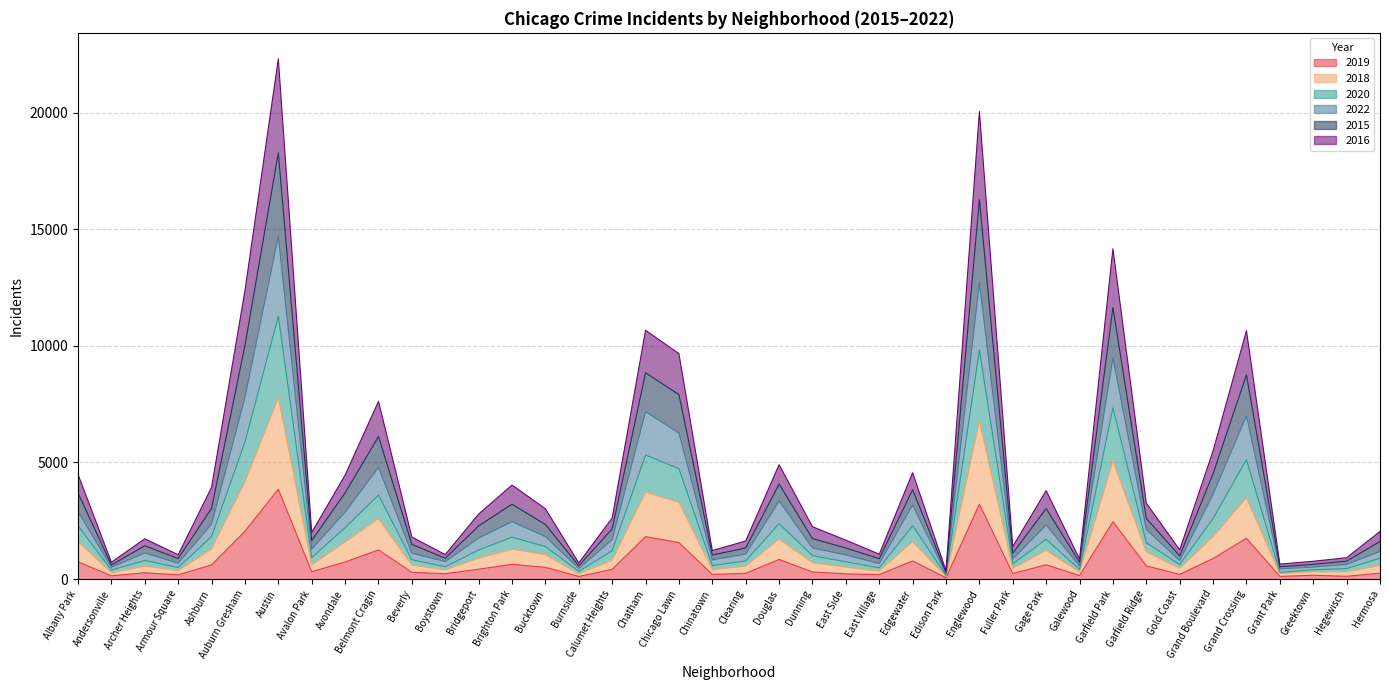

Where is the first local minimum for 2016?

Andersonville